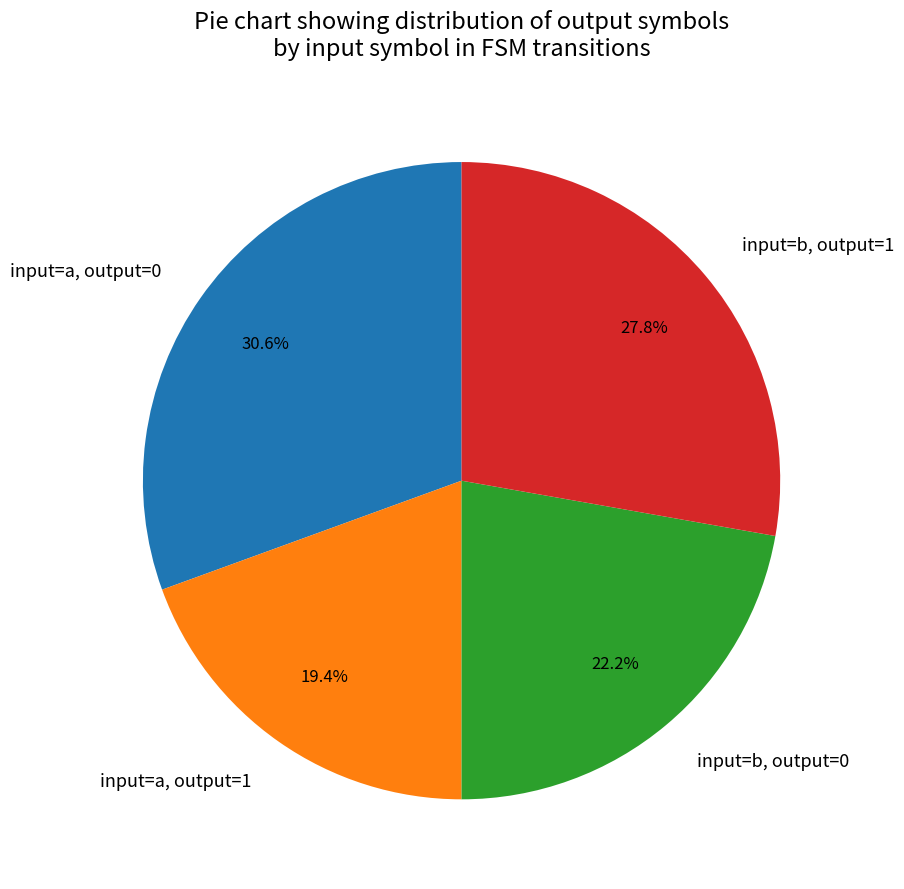

Which has a higher value, input=b, output=1 or input=b, output=0?

input=b, output=1